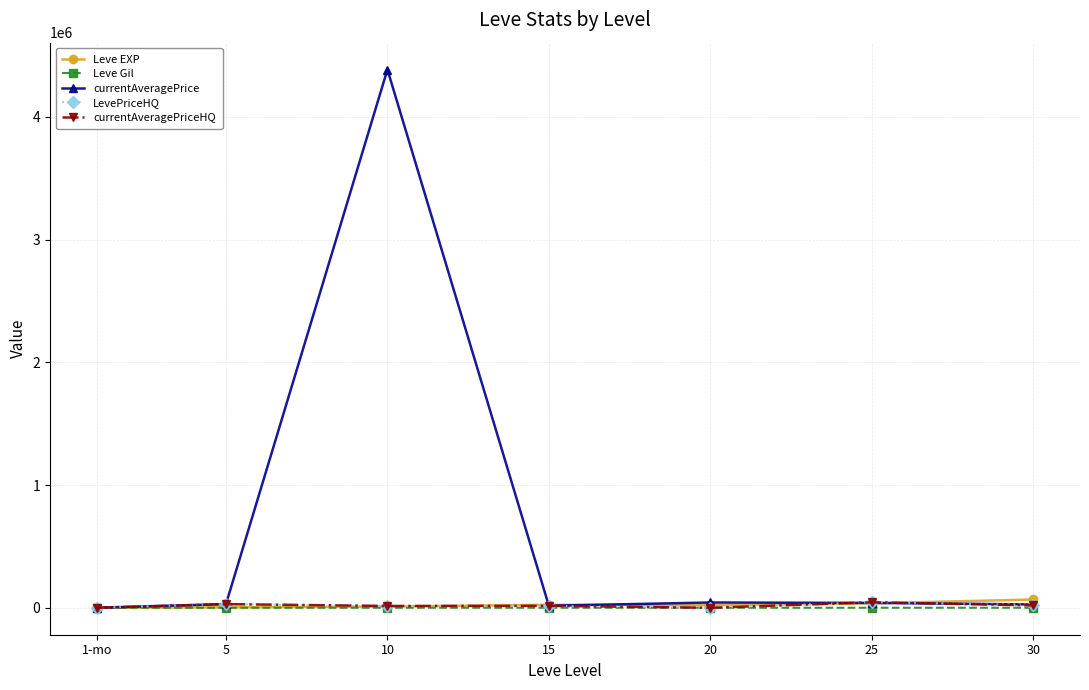

What is the difference between the second highest and minimum values in the Leve EXP series?

35760